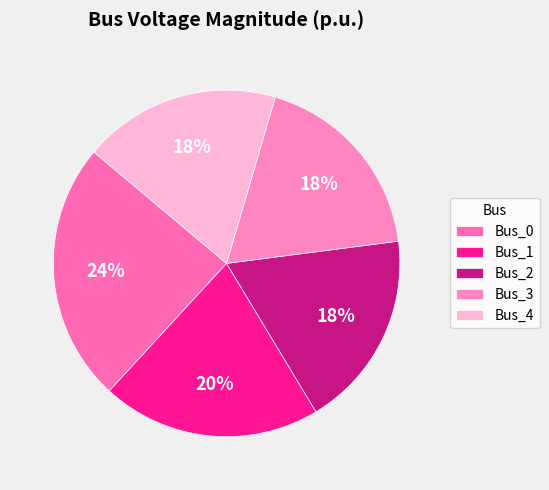

To the nearest percent, what is the average slice percentage?

20%